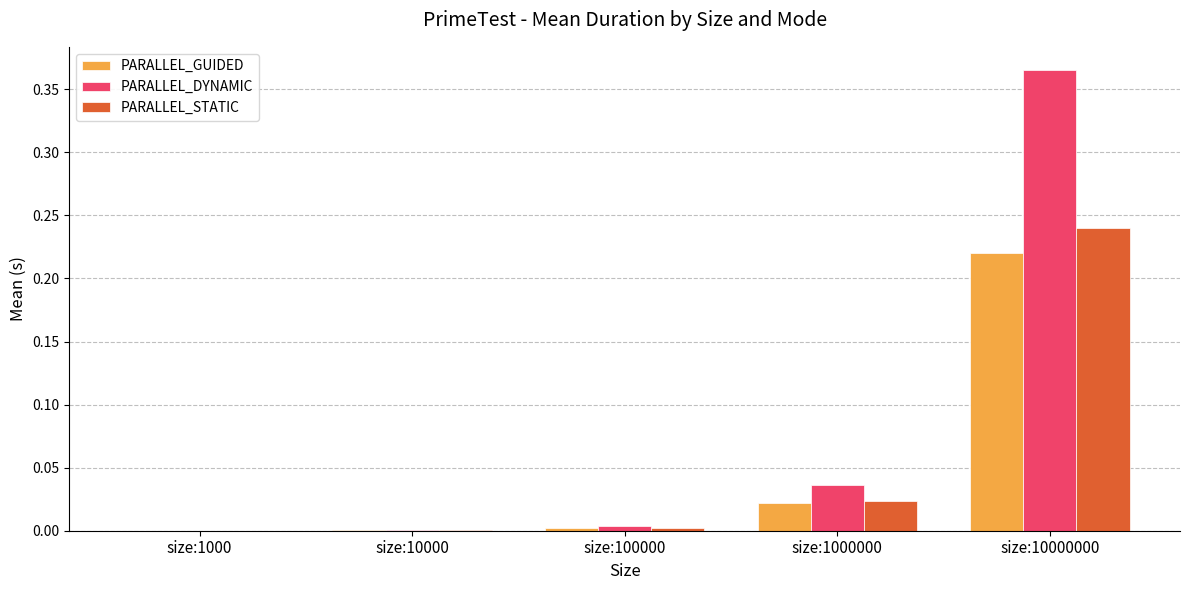

Which category has the highest value across all series?

size:10000000